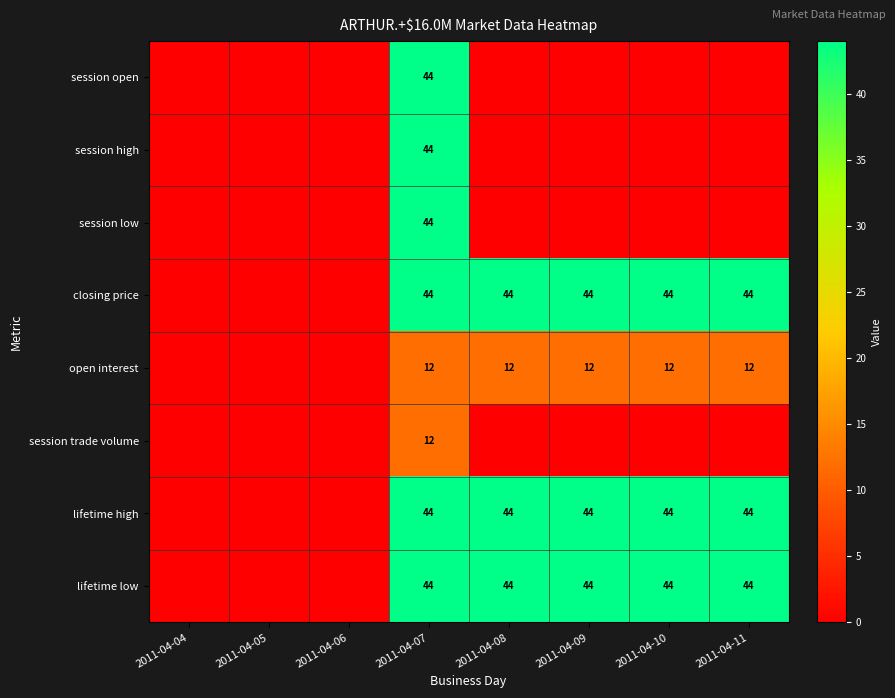

What is the spread (max minus min) of values at 2011-04-09?

44